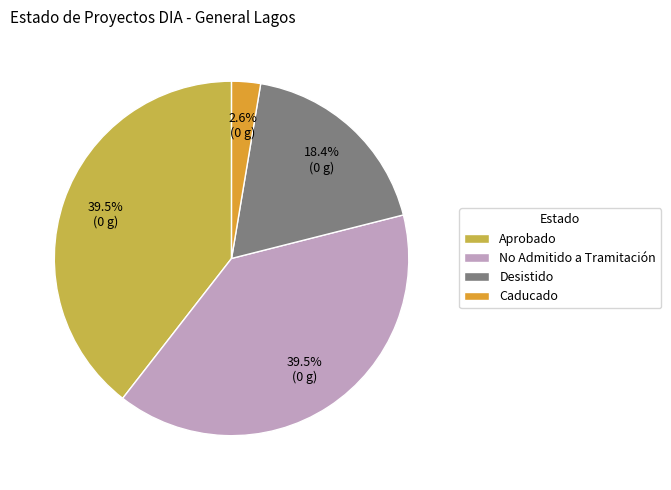

What percentage do Aprobado and Desistido together represent?

57.9%